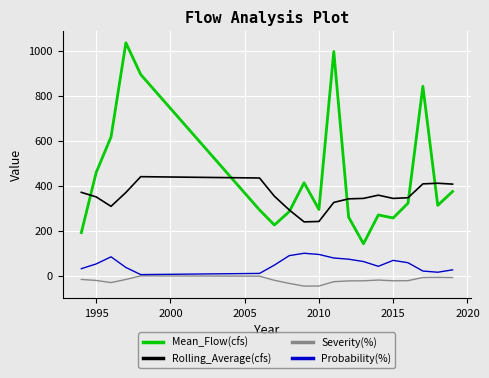

Rank the series by their average value, from highest to lowest.

Mean_Flow(cfs), Rolling_Average(cfs), Probability(%), Severity(%)